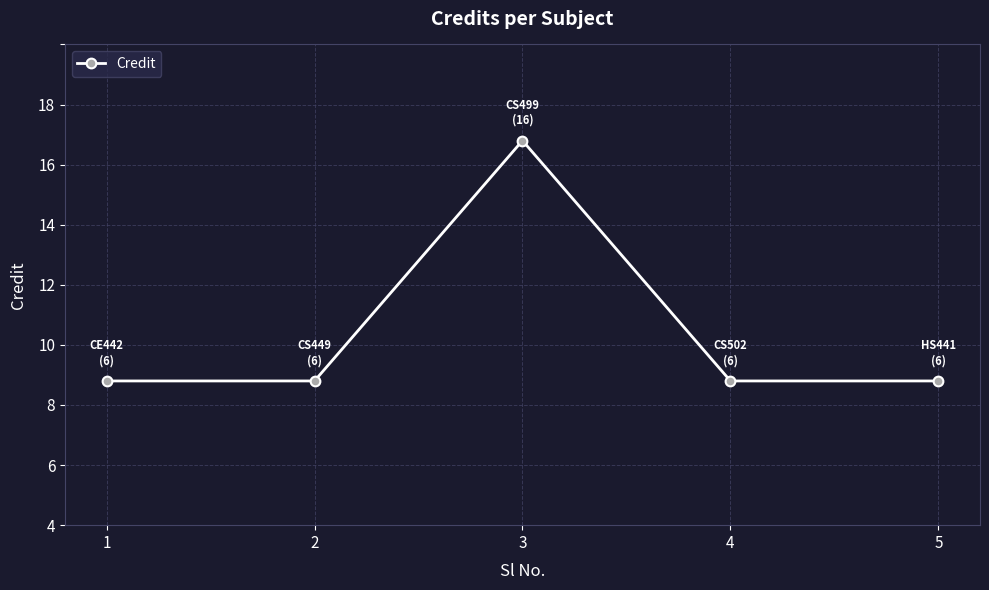

Is this an area chart (filled region under the line)?

No